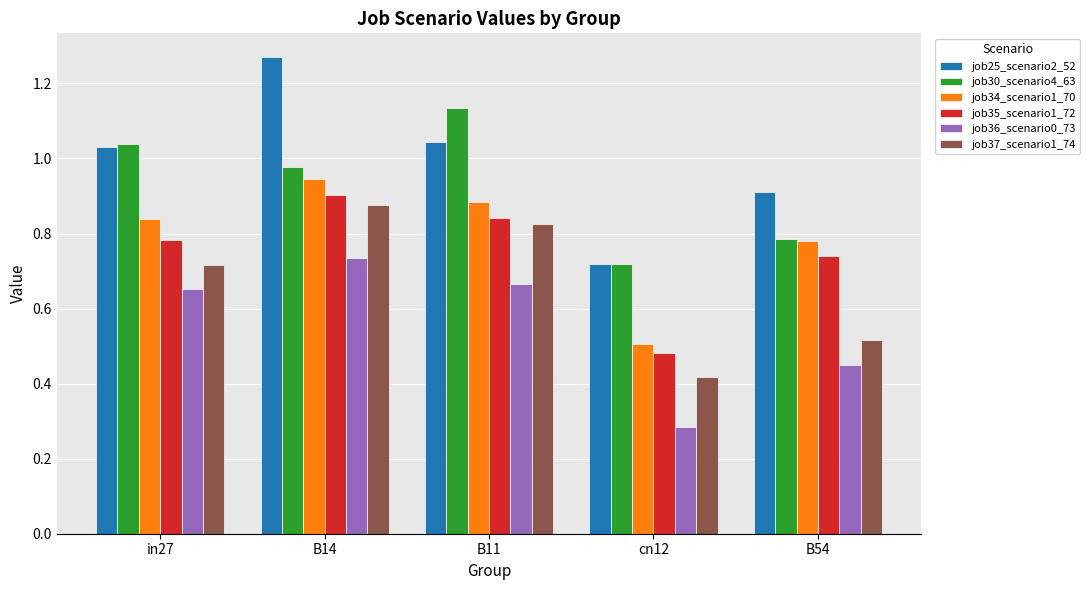

Where is job34_scenario1_70 nearest to the value 0?

cn12